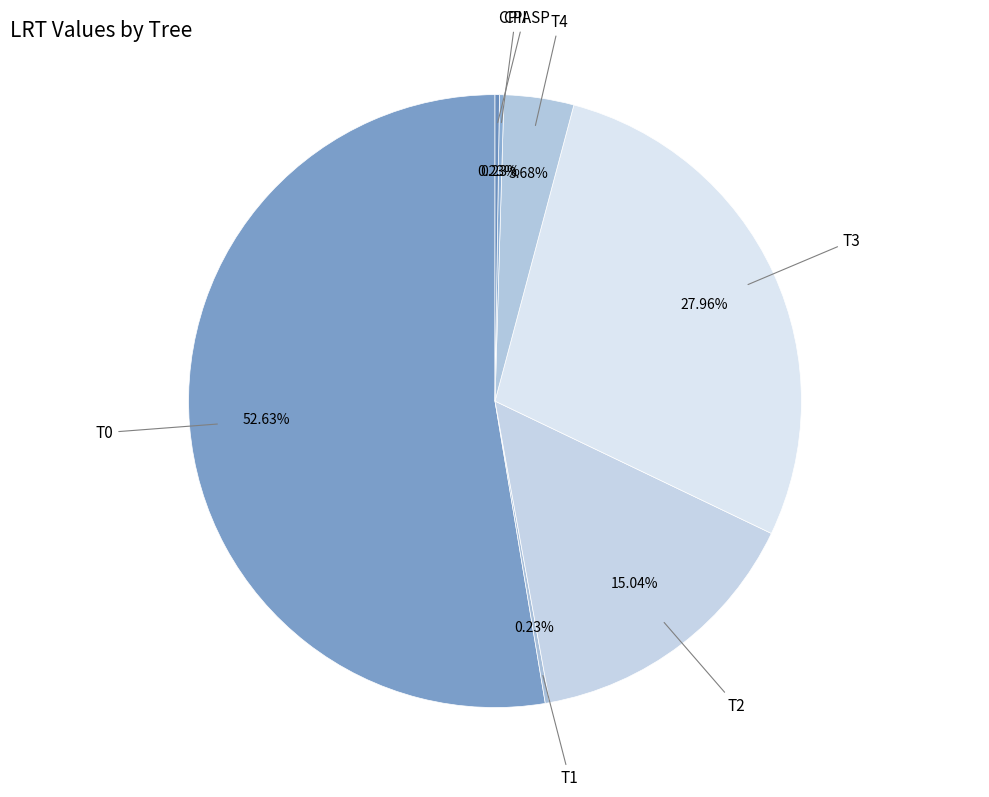

Is there any slice that represents more than half of the pie?

Yes